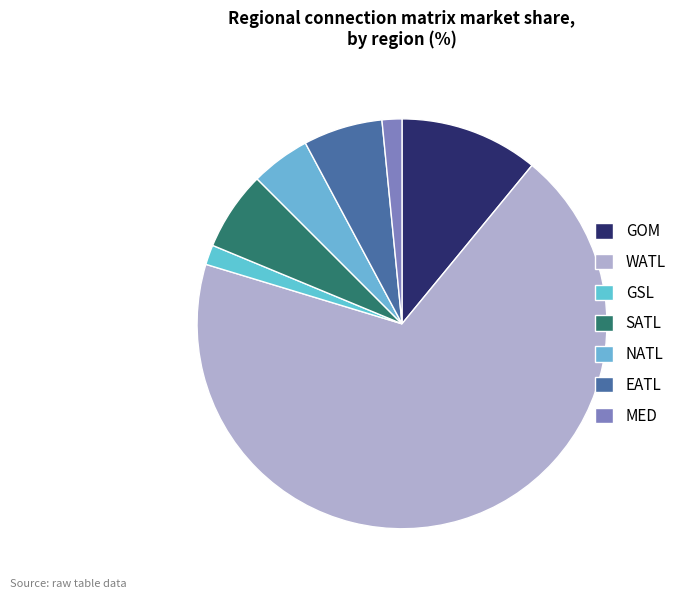

To the nearest percent, what is the average slice percentage?

14%